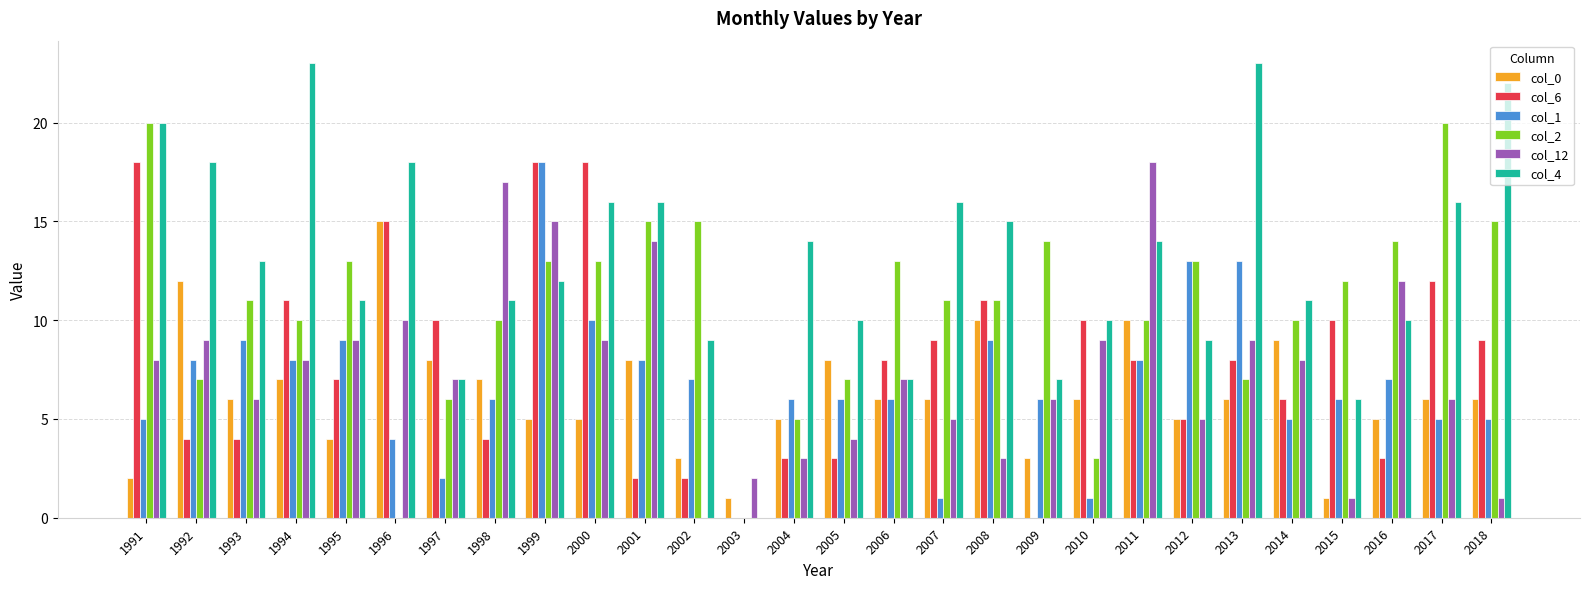

Reading right to left, transcribe all the data shown in this chart.

col_0: 2018=6	2017=6	2016=5	2015=1	2014=9	2013=6	2012=5	2011=10	2010=6	2009=3	2008=10	2007=6	2006=6	2005=8	2004=5	2003=1	2002=3	2001=8	2000=5	1999=5	1998=7	1997=8	1996=15	1995=4	1994=7	1993=6	1992=12	1991=2
col_6: 2018=9	2017=12	2016=3	2015=10	2014=6	2013=8	2012=5	2011=8	2010=10	2009=0	2008=11	2007=9	2006=8	2005=3	2004=3	2003=0	2002=2	2001=2	2000=18	1999=18	1998=4	1997=10	1996=15	1995=7	1994=11	1993=4	1992=4	1991=18
col_1: 2018=5	2017=5	2016=7	2015=6	2014=5	2013=13	2012=13	2011=8	2010=1	2009=6	2008=9	2007=1	2006=6	2005=6	2004=6	2003=0	2002=7	2001=8	2000=10	1999=18	1998=6	1997=2	1996=4	1995=9	1994=8	1993=9	1992=8	1991=5
col_2: 2018=15	2017=20	2016=14	2015=12	2014=10	2013=7	2012=13	2011=10	2010=3	2009=14	2008=11	2007=11	2006=13	2005=7	2004=5	2003=0	2002=15	2001=15	2000=13	1999=13	1998=10	1997=6	1996=0	1995=13	1994=10	1993=11	1992=7	1991=20
col_12: 2018=1	2017=6	2016=12	2015=1	2014=8	2013=9	2012=5	2011=18	2010=9	2009=6	2008=3	2007=5	2006=7	2005=4	2004=3	2003=2	2002=0	2001=14	2000=9	1999=15	1998=17	1997=7	1996=10	1995=9	1994=8	1993=6	1992=9	1991=8
col_4: 2018=22	2017=16	2016=10	2015=6	2014=11	2013=23	2012=9	2011=14	2010=10	2009=7	2008=15	2007=16	2006=7	2005=10	2004=14	2003=0	2002=9	2001=16	2000=16	1999=12	1998=11	1997=7	1996=18	1995=11	1994=23	1993=13	1992=18	1991=20